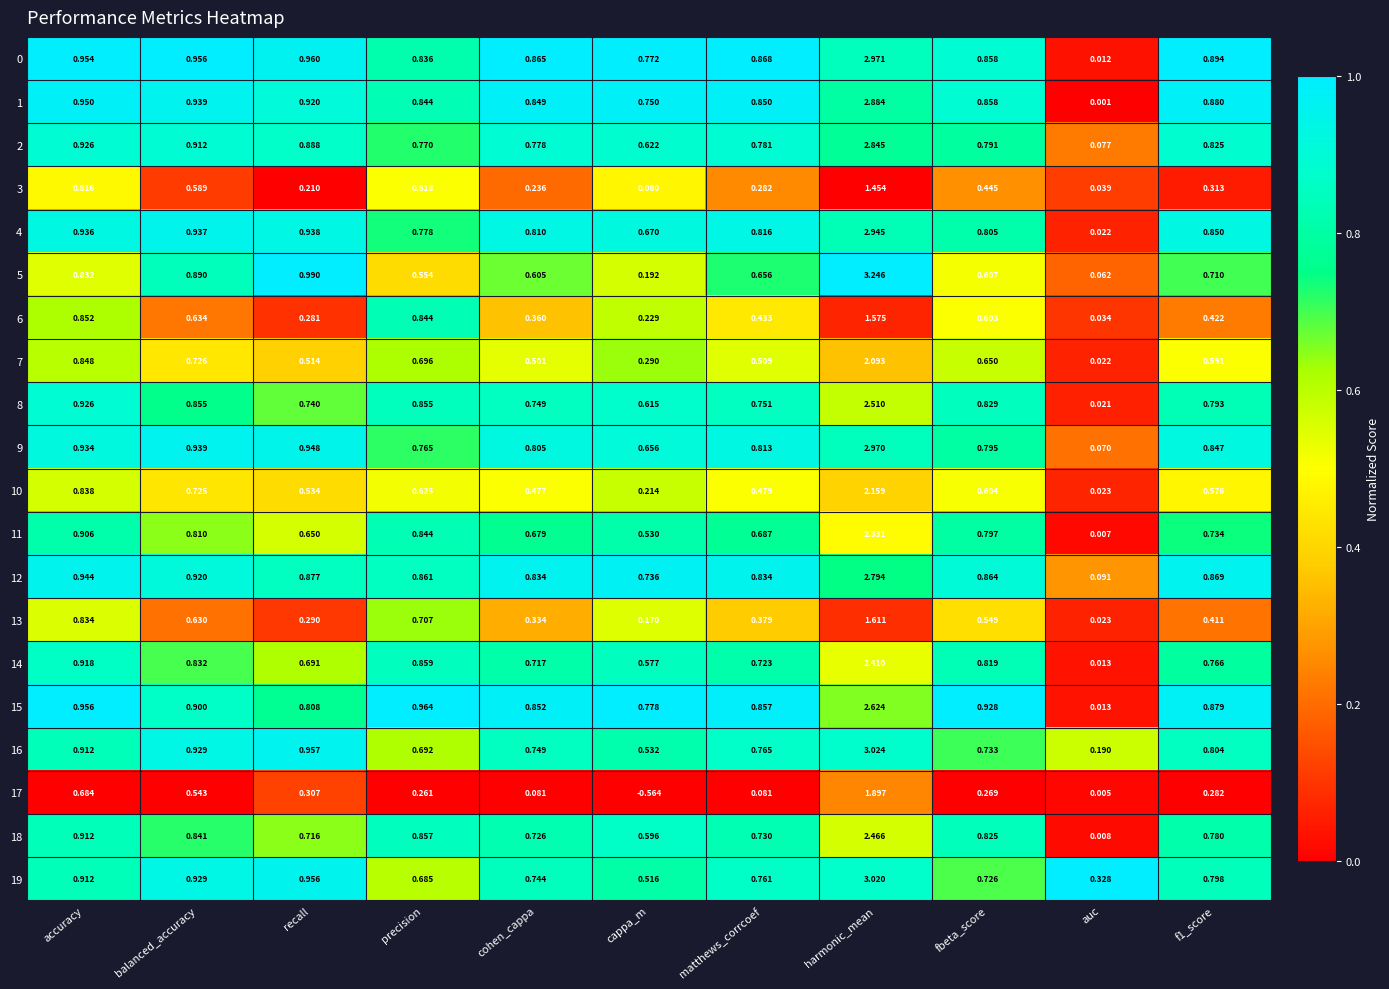

Which series has the widest spread of values?

5